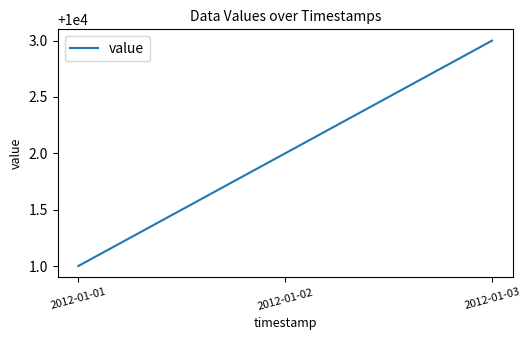

What is the greatest value displayed?

10003